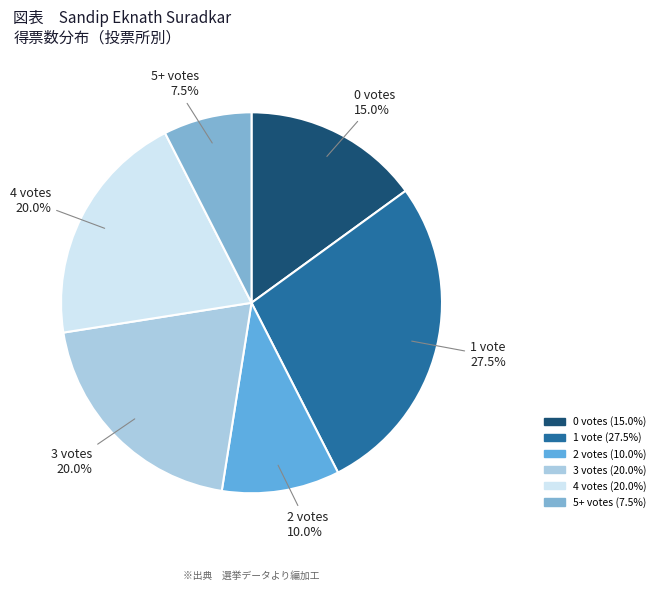

Count the number of slices in the pie.

6